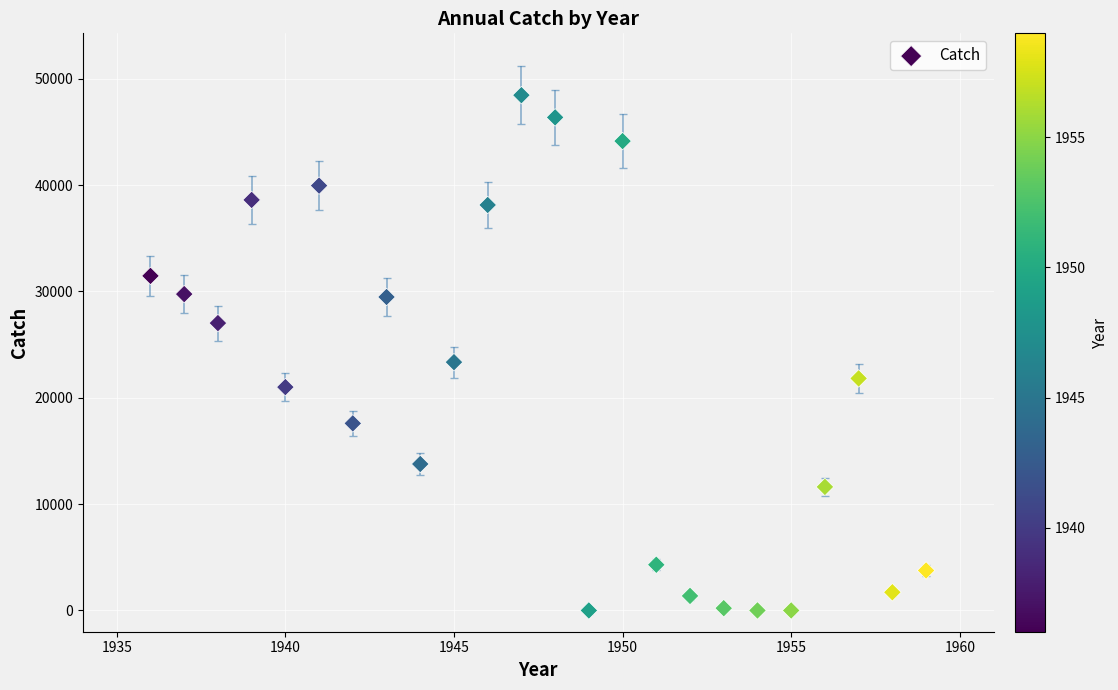

What Y value in the scatter plot is closest to 24225?

23346